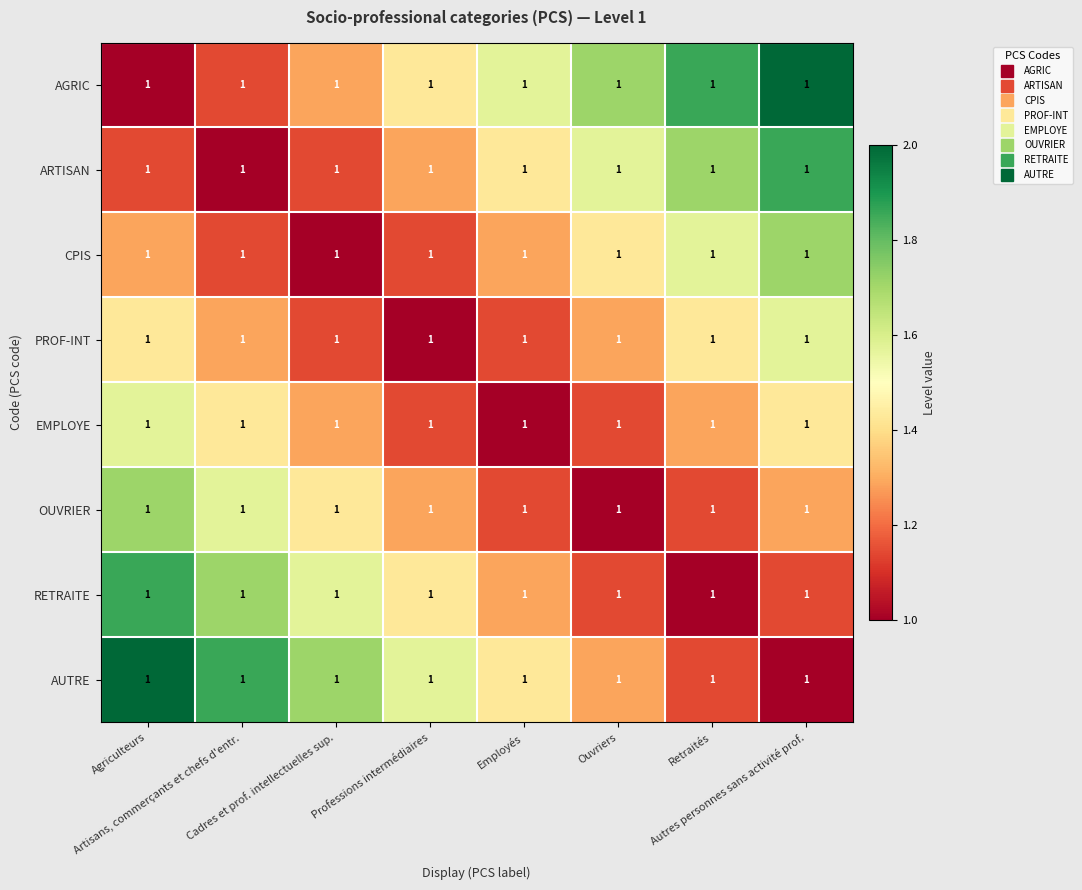

What is the maximum value for AGRIC?

2.0